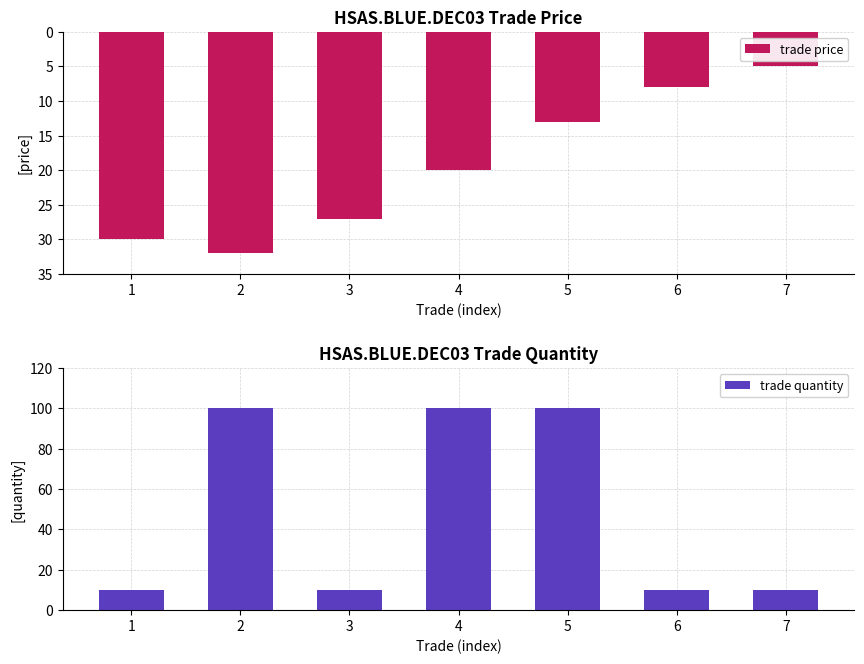

What are all the series names shown in the legend?

trade price, trade quantity